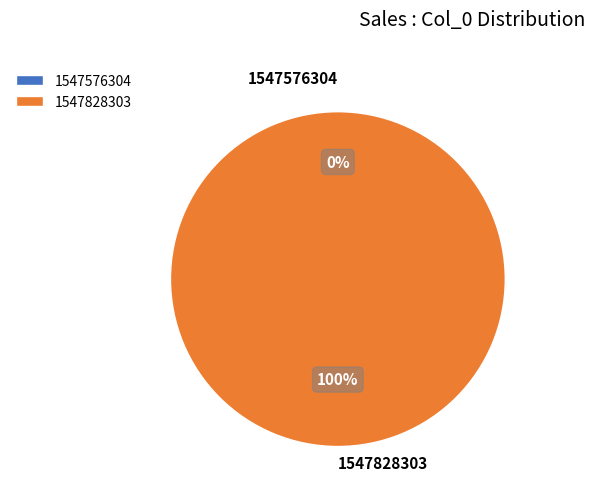

Combined, do 1547828303 and 1547576304 account for over 50%?

Yes